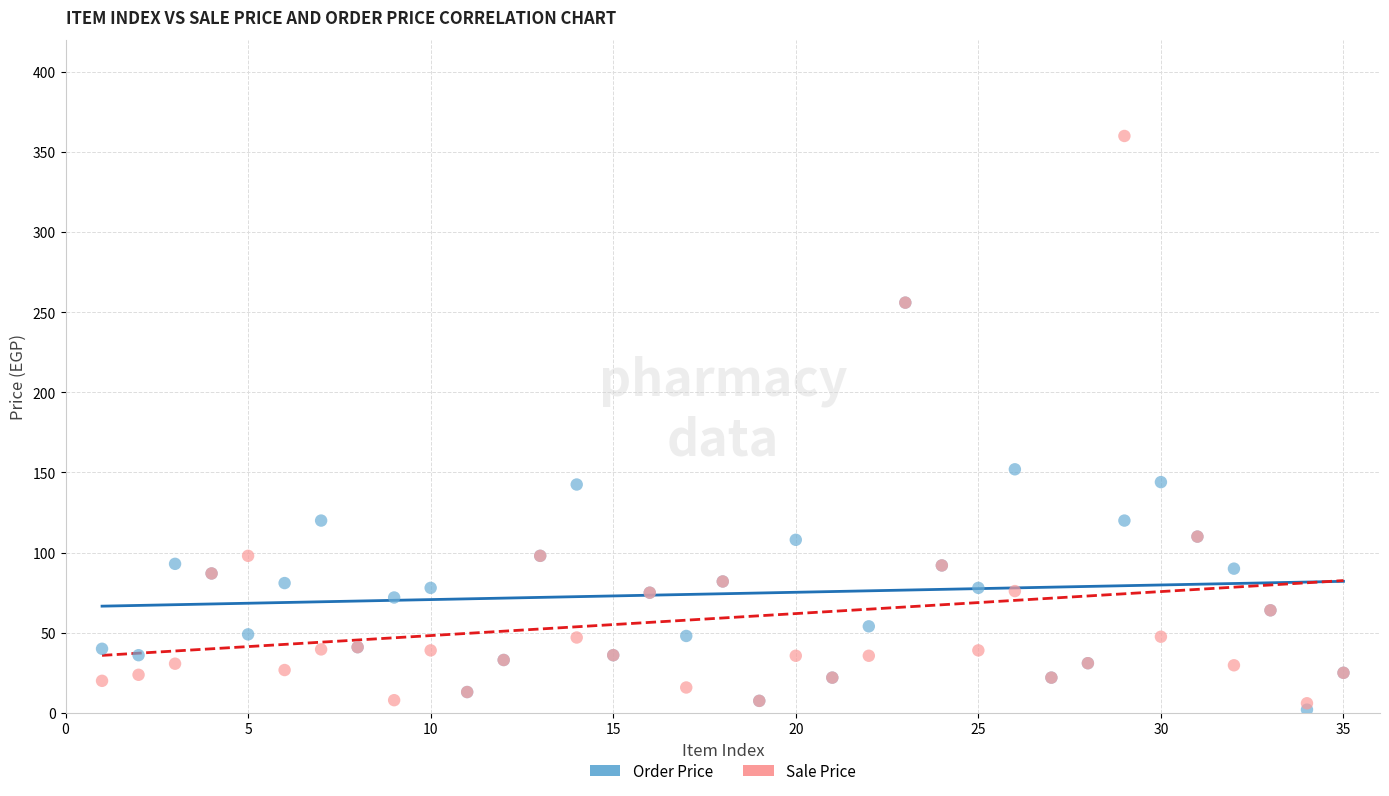

Across all series, what Y value is closest to 181?

152.0